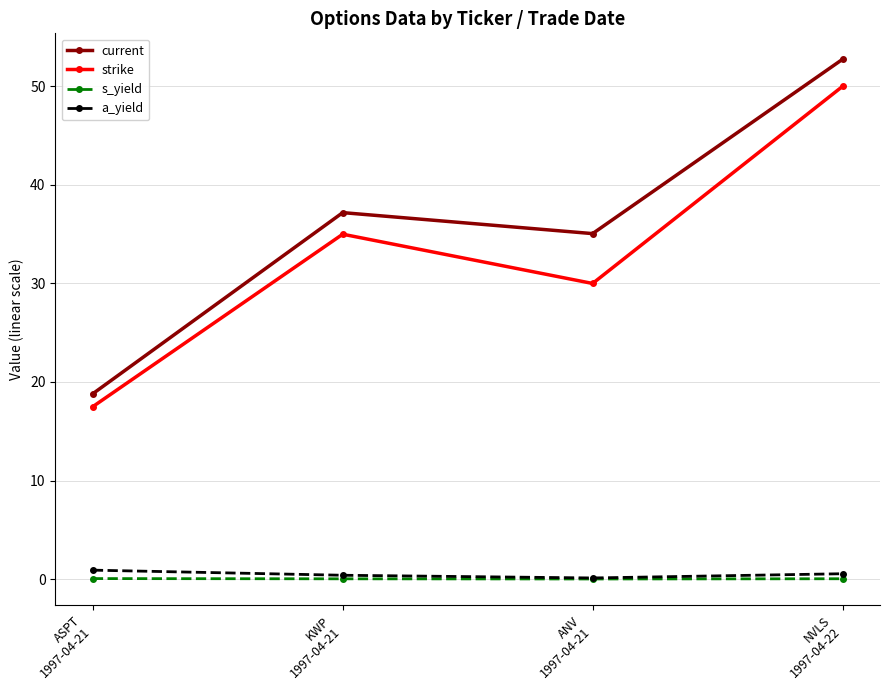

What are all the series names shown in the legend?

current, strike, s_yield, a_yield